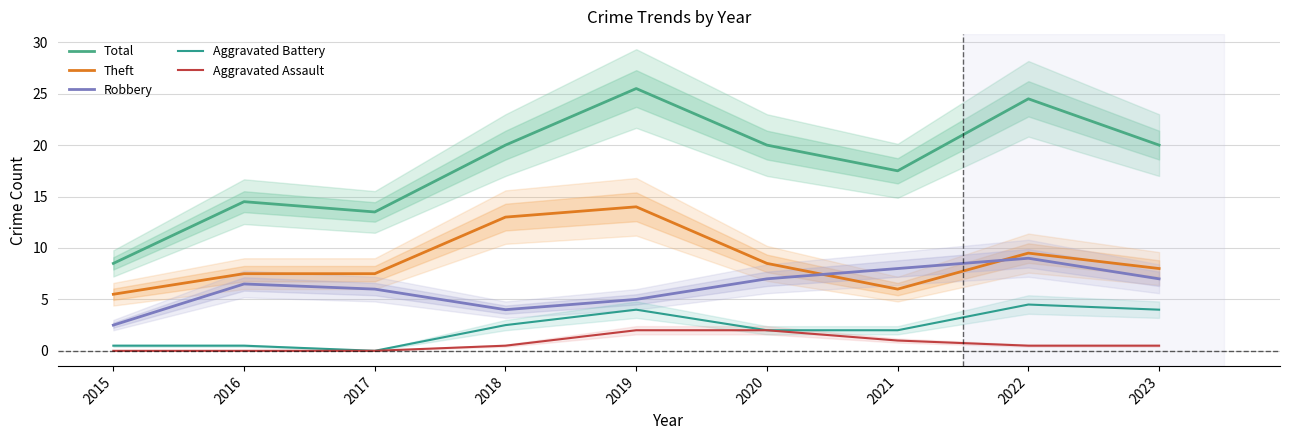

How many Aggravated Battery values are between 0 and 4?

8